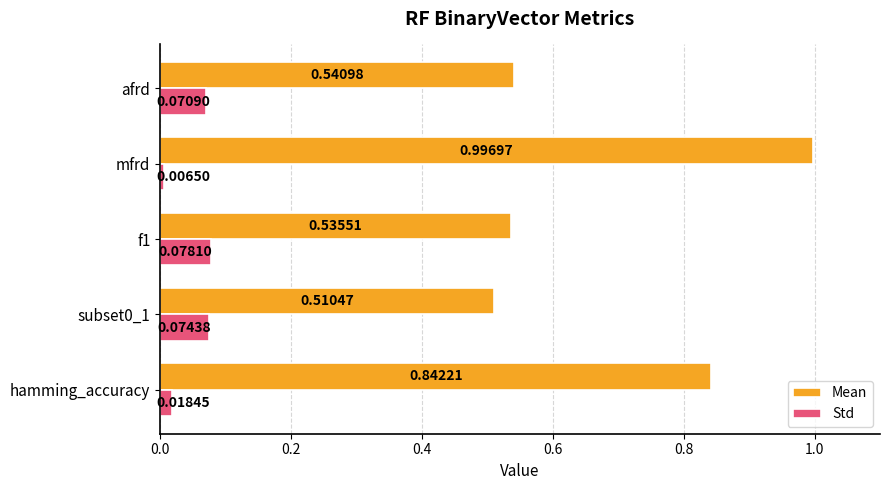

Is the value of Mean at afrd greater than the value of Std at hamming_accuracy?

Yes